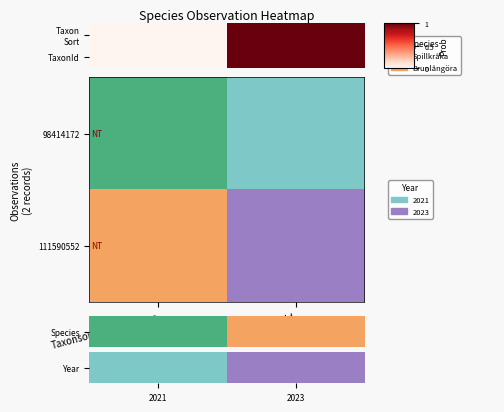

List the series in order of their peak value, lowest first.

row_0, row_1